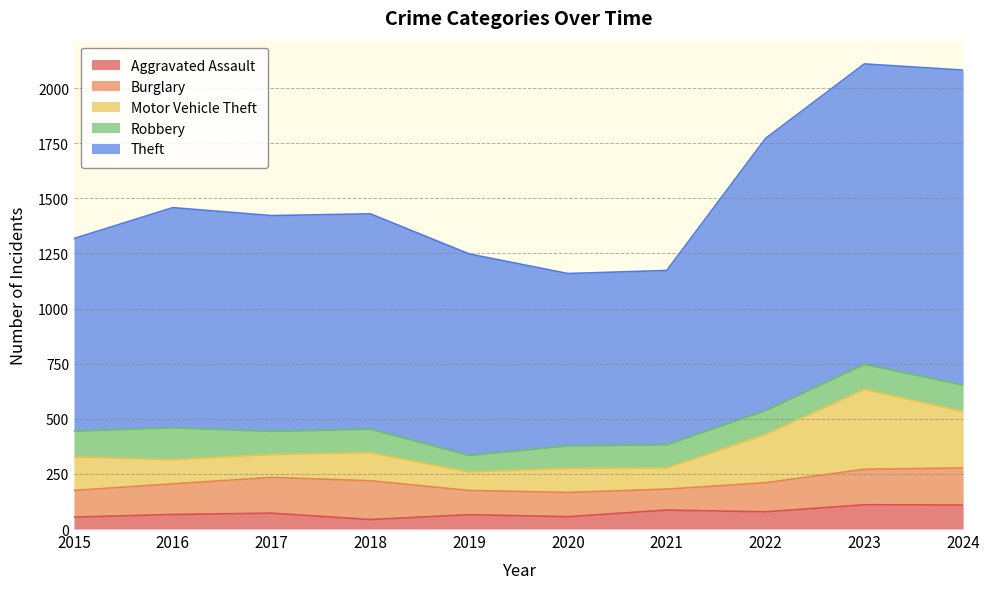

The value of Aggravated Assault at 2021 is 23. True or false?

False